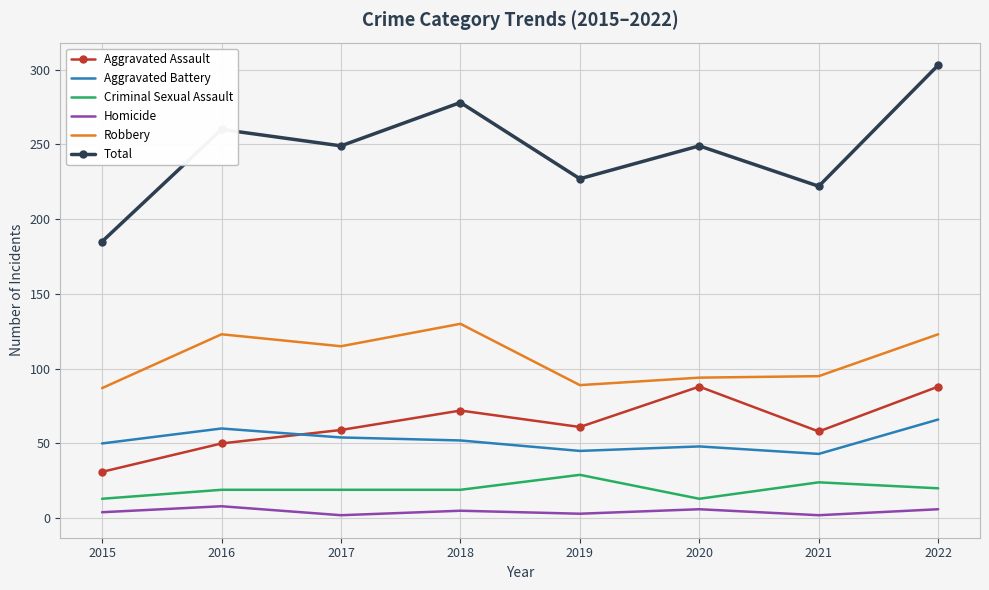

What are all the series names shown in the legend?

Aggravated Assault, Aggravated Battery, Criminal Sexual Assault, Homicide, Robbery, Total